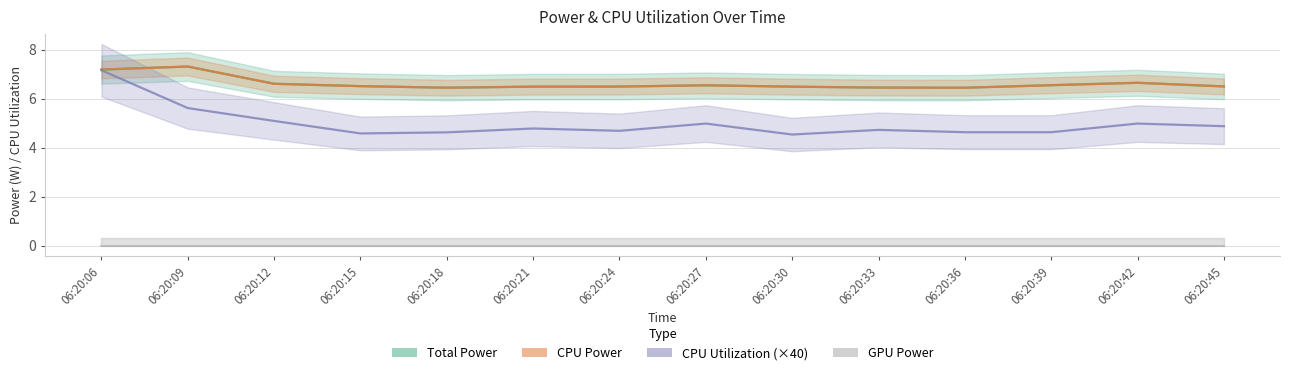

Reading left to right, extract all data points from this chart.

Total Power: 06:20:06=7.2	06:20:09=7.3	06:20:12=6.6	06:20:15=6.5	06:20:18=6.4	06:20:21=6.5	06:20:24=6.5	06:20:27=6.5	06:20:30=6.5	06:20:33=6.4	06:20:36=6.4	06:20:39=6.5	06:20:42=6.6	06:20:45=6.5
CPU Power: 06:20:06=7.2	06:20:09=7.3	06:20:12=6.6	06:20:15=6.5	06:20:18=6.4	06:20:21=6.5	06:20:24=6.5	06:20:27=6.5	06:20:30=6.5	06:20:33=6.4	06:20:36=6.4	06:20:39=6.5	06:20:42=6.6	06:20:45=6.5
CPU Utilization (×40): 06:20:06=7.2	06:20:09=5.6	06:20:12=5.1	06:20:15=4.6	06:20:18=4.6	06:20:21=4.8	06:20:24=4.7	06:20:27=5.0	06:20:30=4.5	06:20:33=4.7	06:20:36=4.6	06:20:39=4.6	06:20:42=5.0	06:20:45=4.9
GPU Power: 06:20:06=0.0	06:20:09=0.0	06:20:12=0.0	06:20:15=0.0	06:20:18=0.0	06:20:21=0.0	06:20:24=0.0	06:20:27=0.0	06:20:30=0.0	06:20:33=0.0	06:20:36=0.0	06:20:39=0.0	06:20:42=0.0	06:20:45=0.0